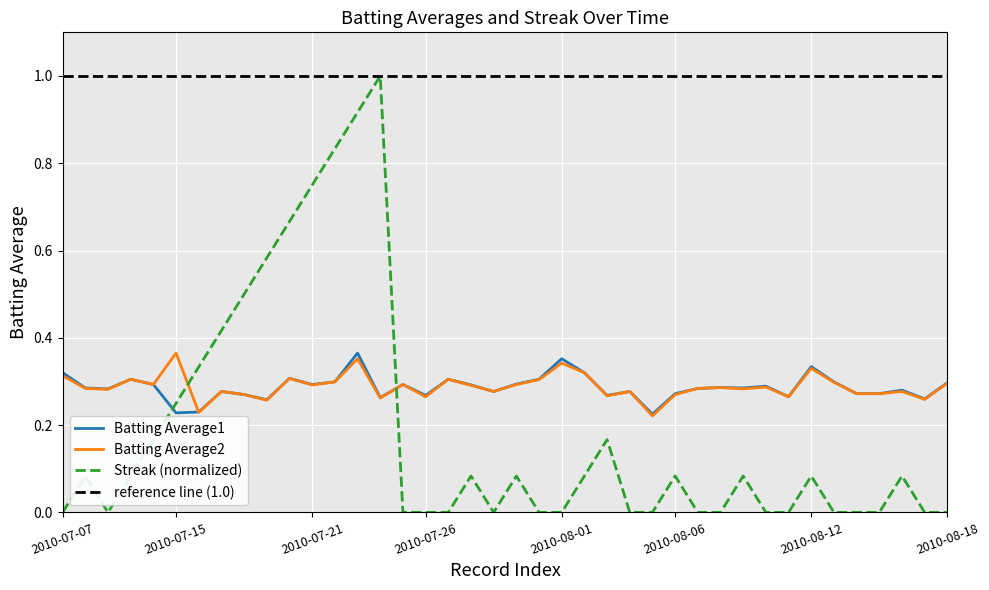

What is the difference between the second highest and minimum values in the Streak series?

0.9